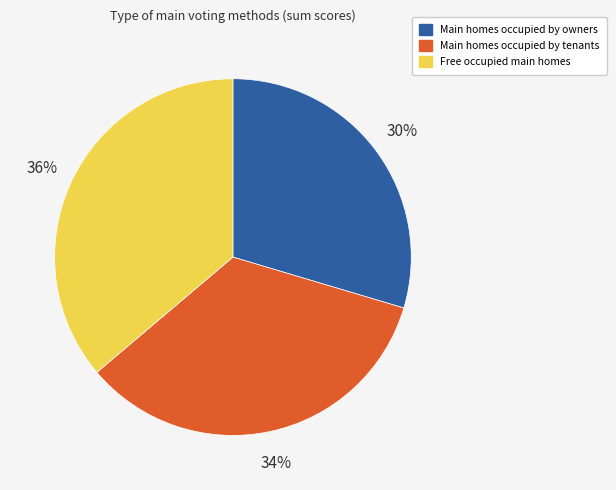

How many slices are in this pie chart?

3